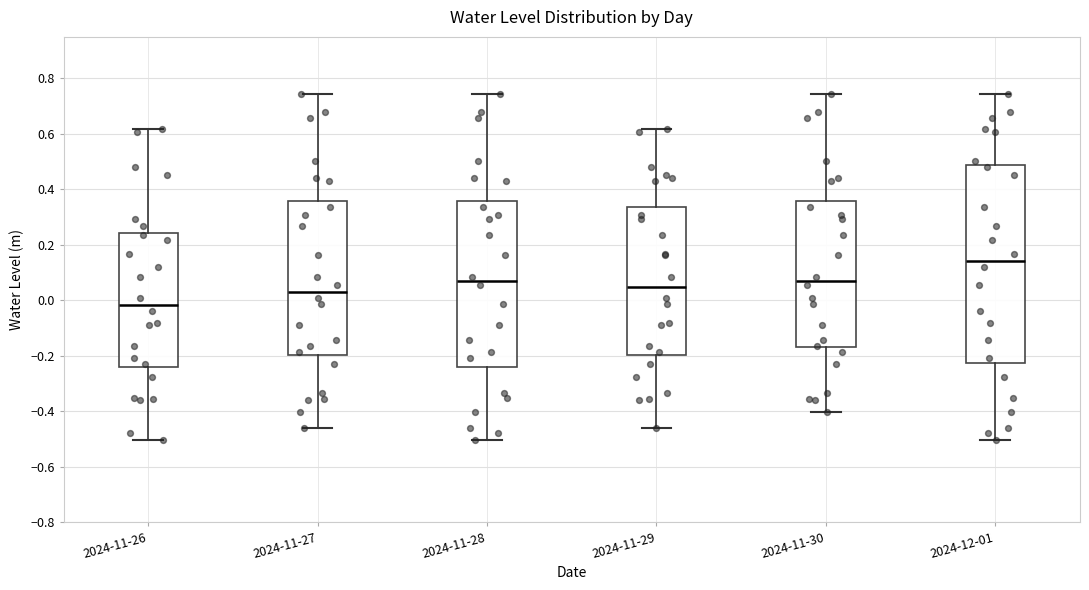

Which box has the highest median line?

2024-12-01